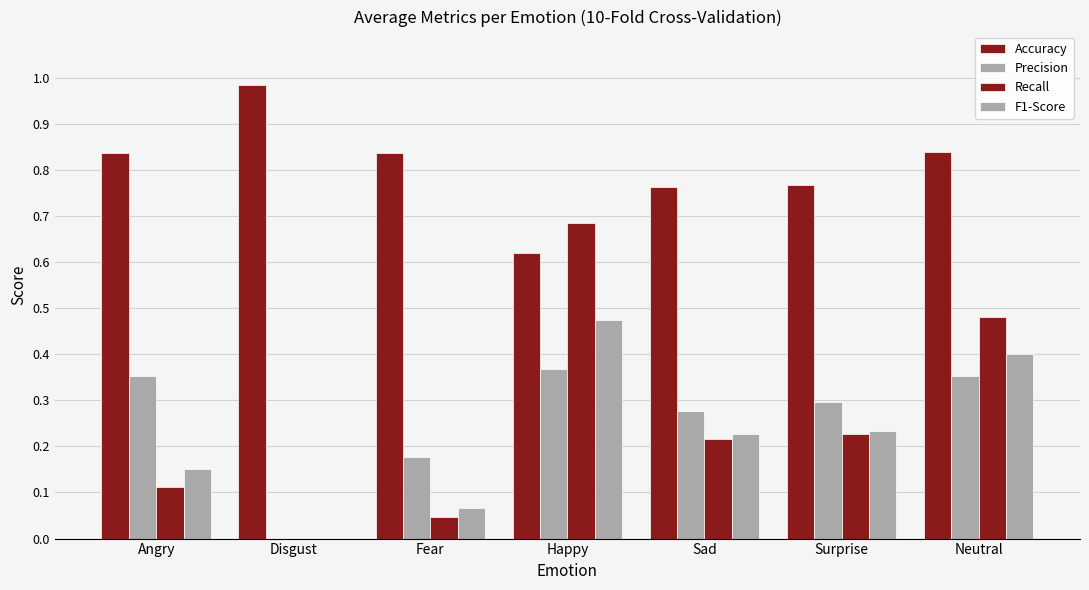

At which category does the chart reach its peak across all series?

Disgust